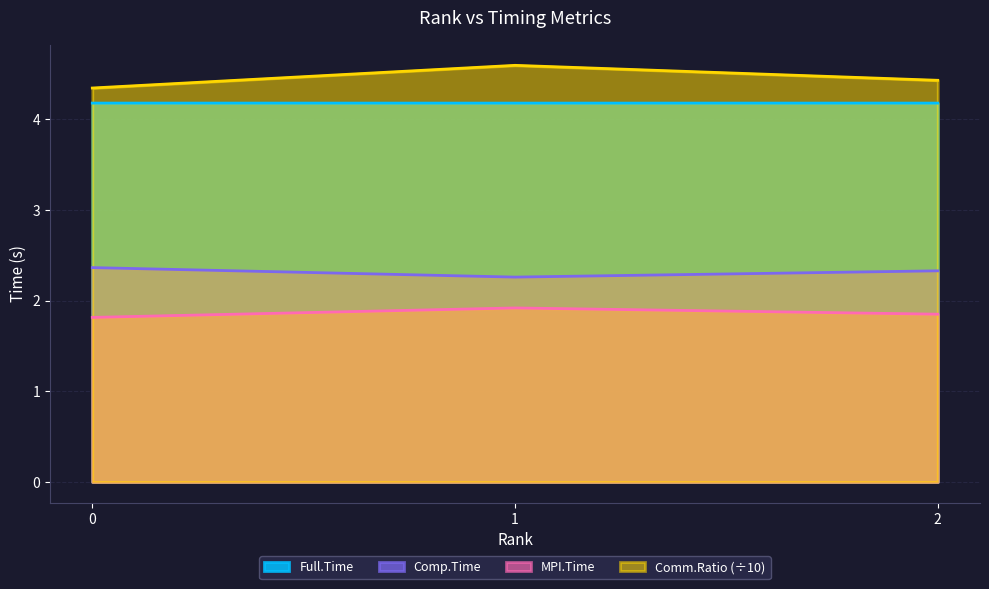

Is it true that Full.Time equals 4.2 at 1?

True